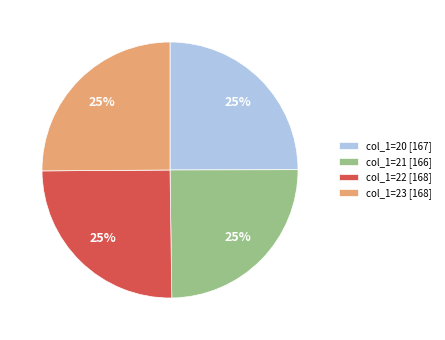

Is it true that col_1=20 [167] is 25% of the pie?

True